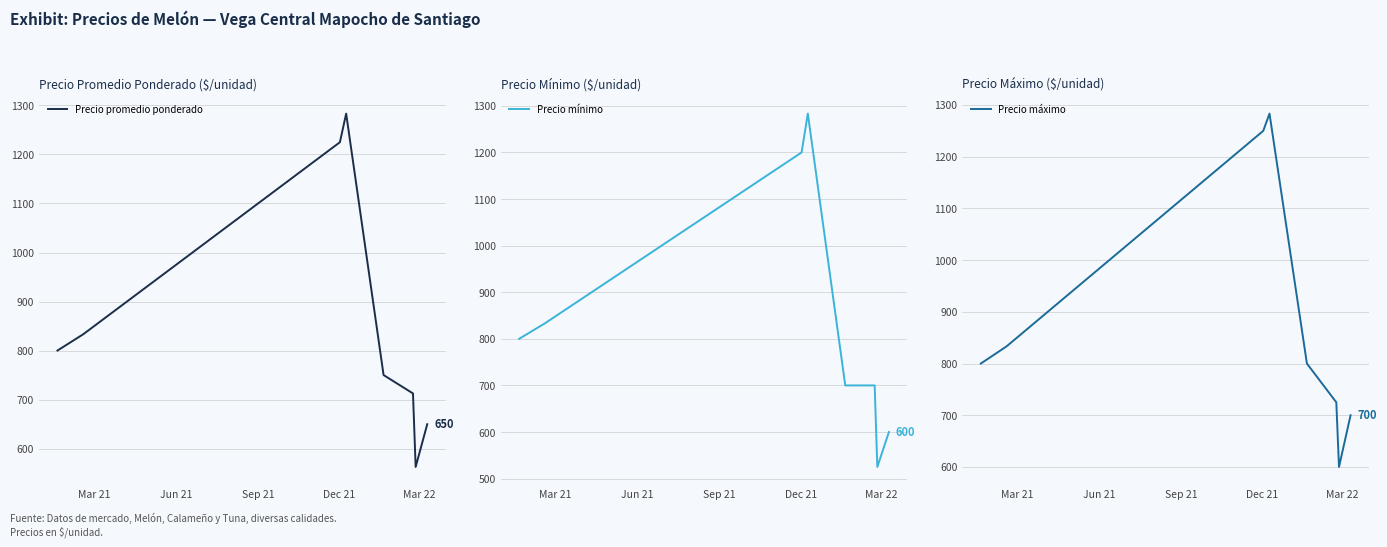

Rank the series by their average value, from lowest to highest.

Precio mínimo, Precio promedio ponderado, Precio máximo